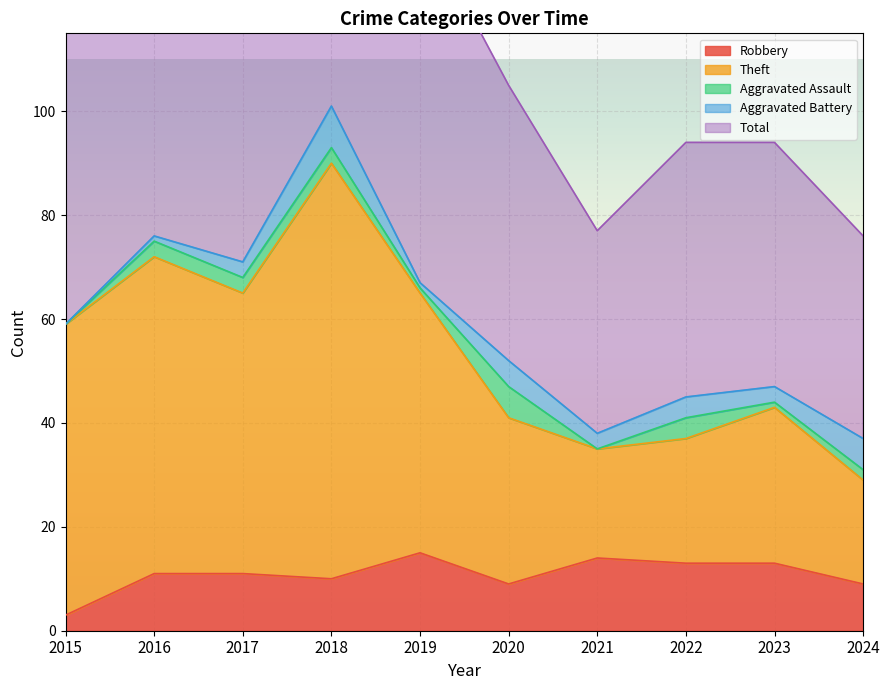

Is the value of Total at 2020 greater than the value of Robbery at 2021?

Yes